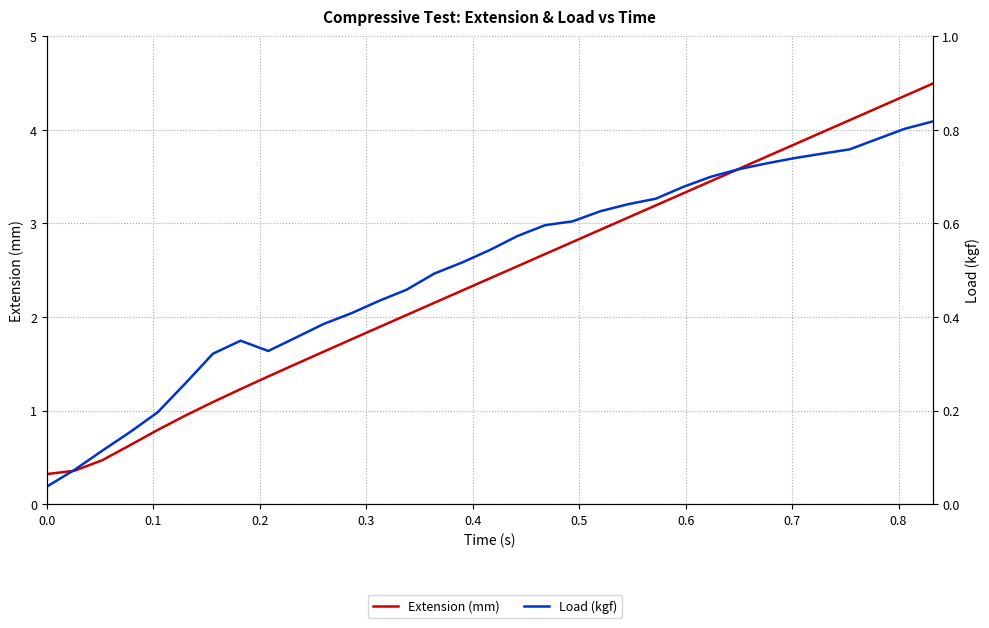

How many values in the Extension (mm) series exceed 2?

20